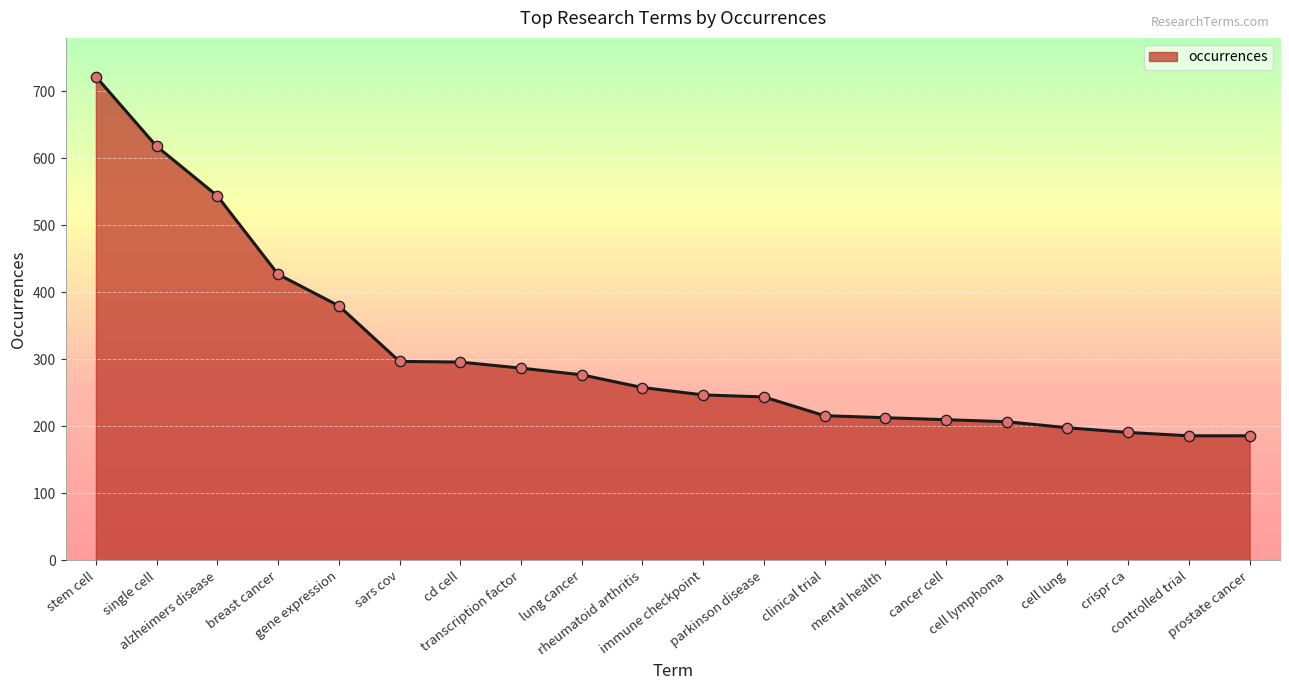

What is the difference between the maximum and minimum values?

536